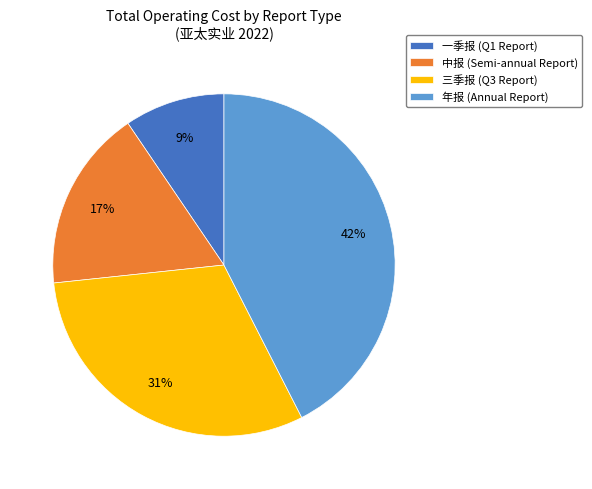

To the nearest percent, what is the difference between the largest and smallest slice percentages?

33%